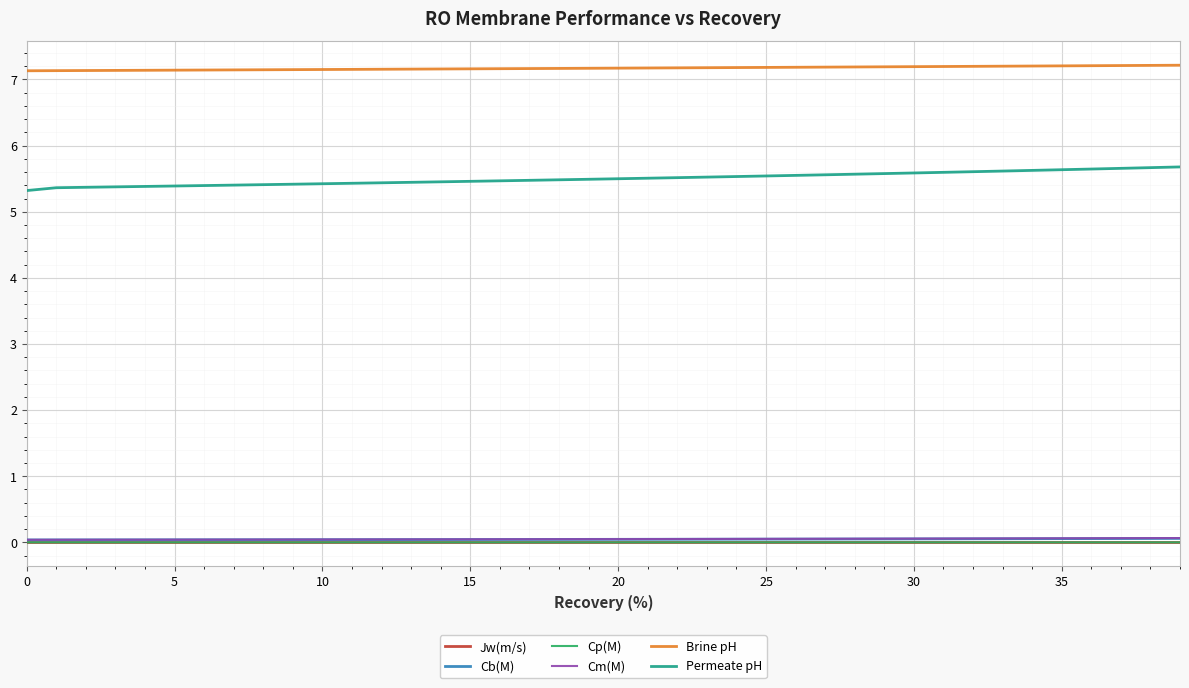

True or false: Jw(m/s) and Cp(M) intersect in this chart.

False